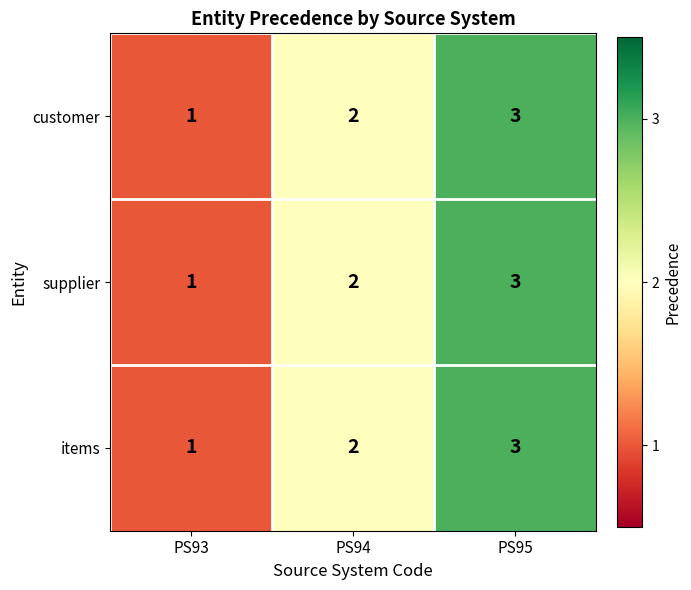

What is the total value across all series at PS95?

9